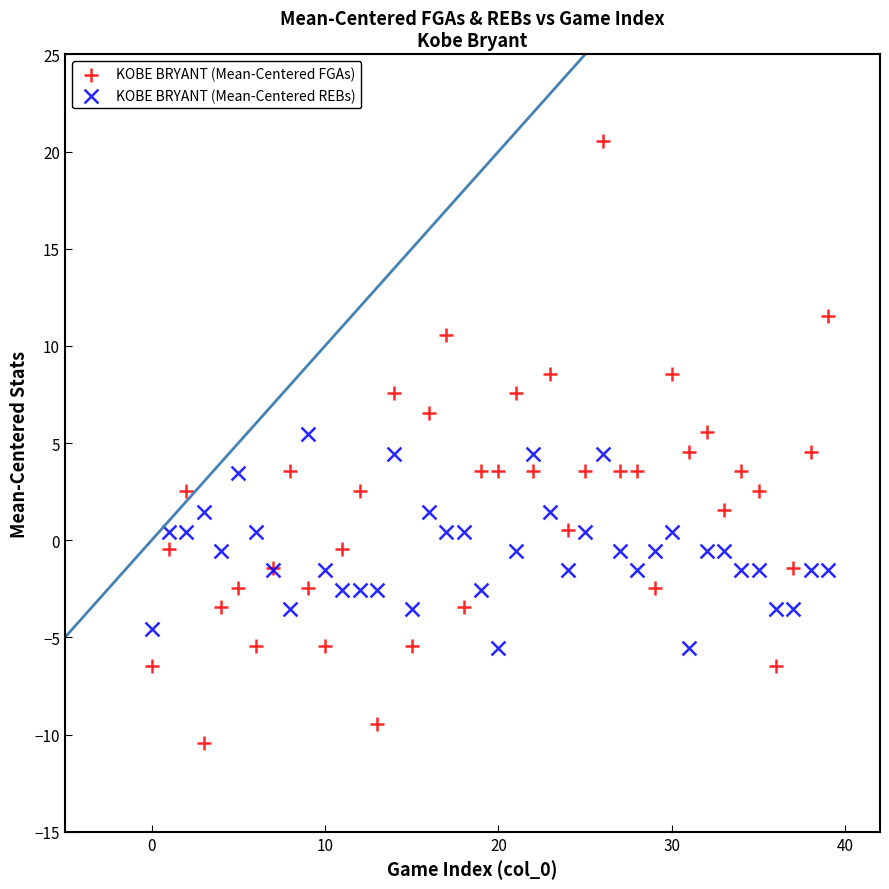

What are all the series names shown in the legend?

KOBE BRYANT (Mean-Centered FGAs), KOBE BRYANT (Mean-Centered REBs)